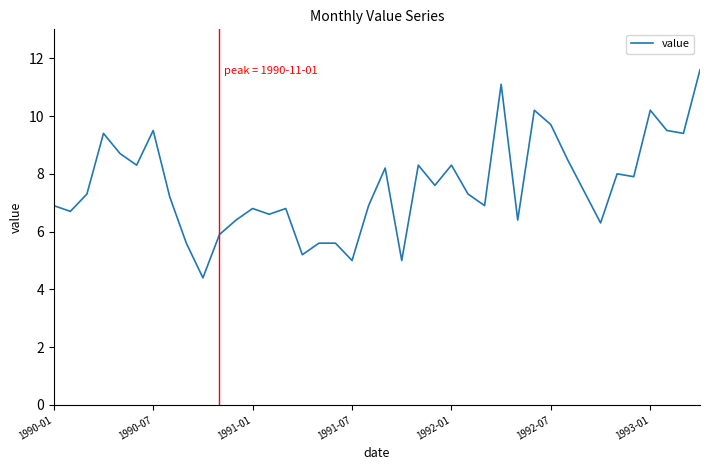

What is the greatest value displayed?

11.6